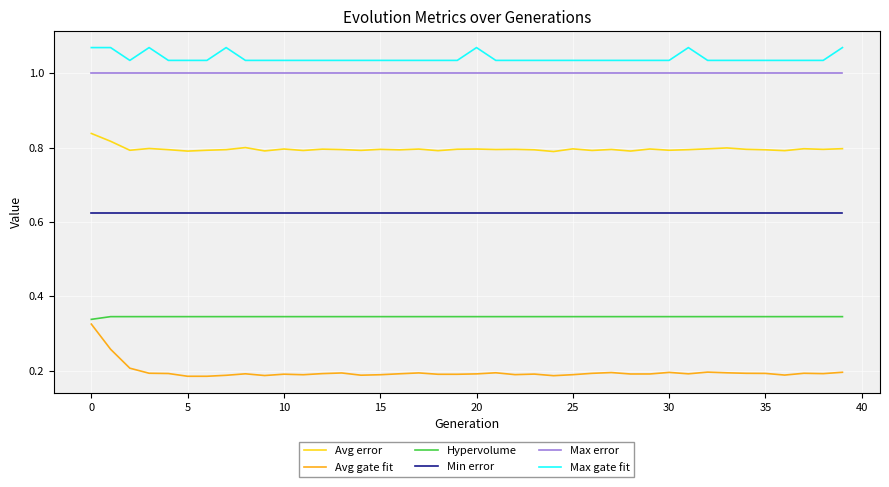

At how many categories does at least one series exceed 0?

40